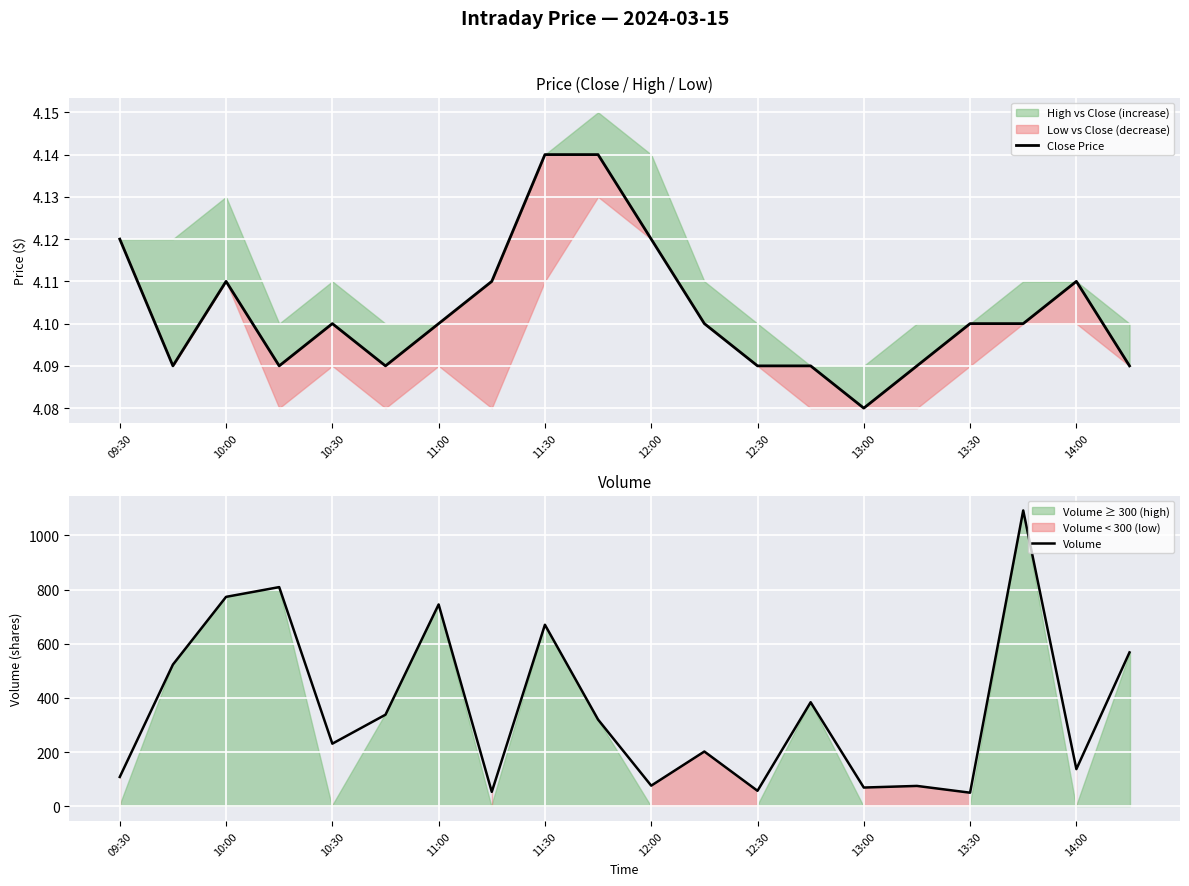

Count the number of data series in this chart.

2